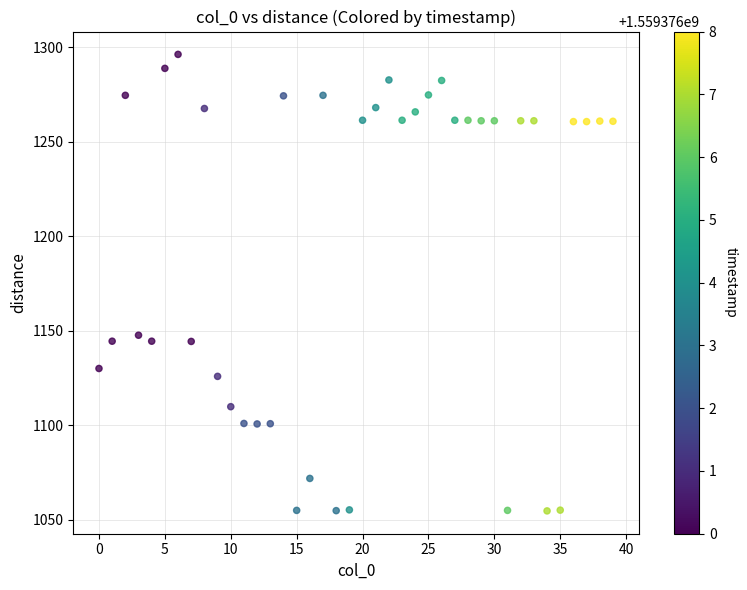

What Y value in the scatter plot is closest to 1175?

1147.7